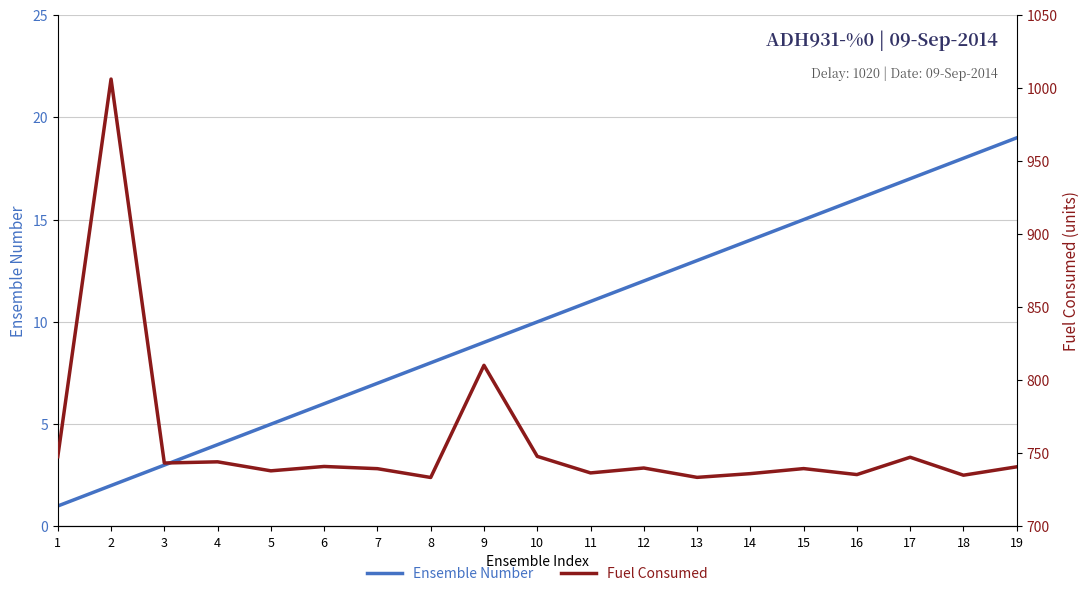

Which category has the highest value in the Fuel Consumed series?

2